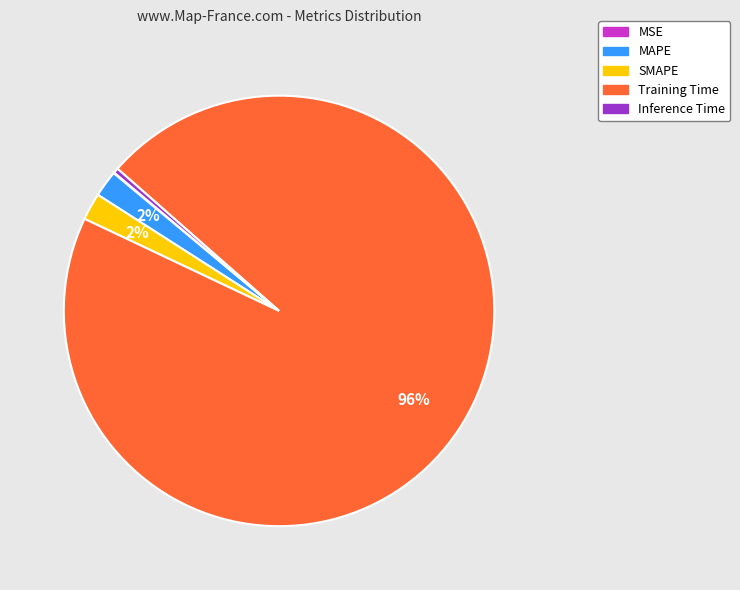

Is the sum of Training Time and SMAPE greater than half?

Yes